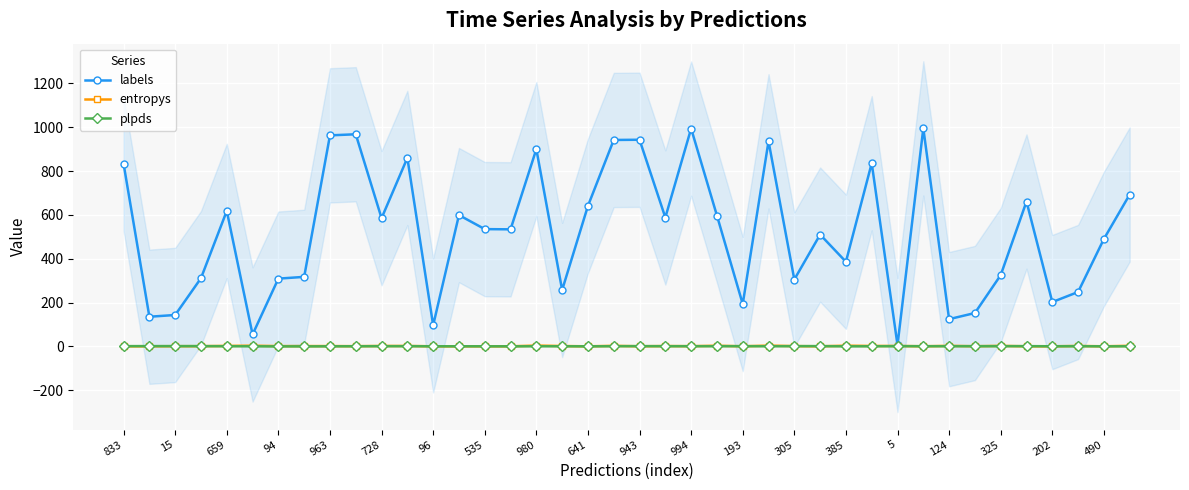

At which category is the sum across all series the highest?

31